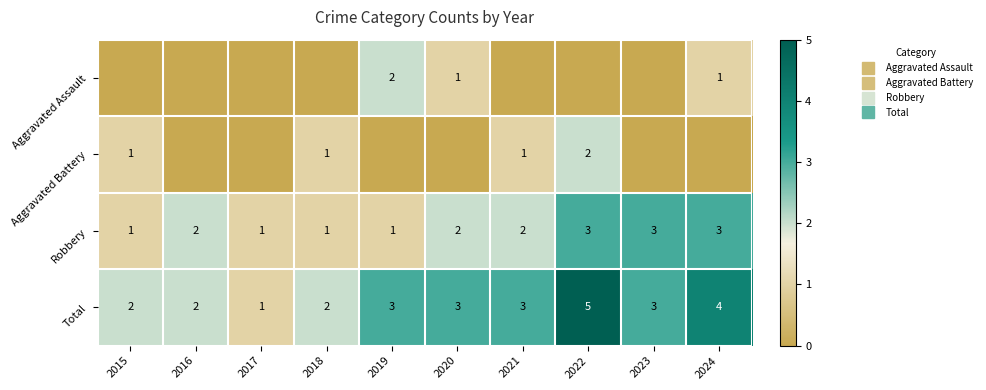

How many data points does each series have?

10